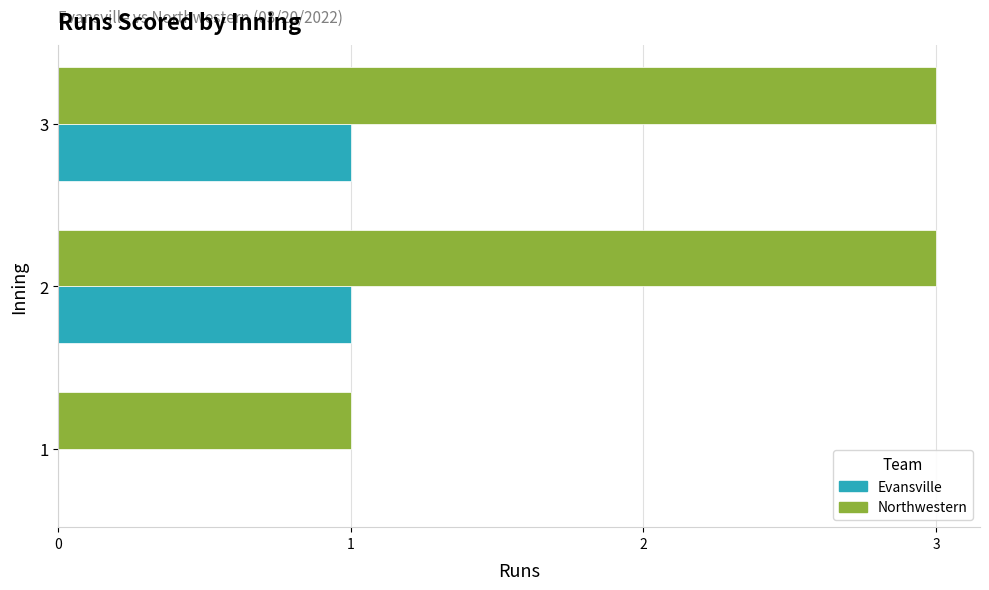

Which series has the largest total across all categories?

Northwestern